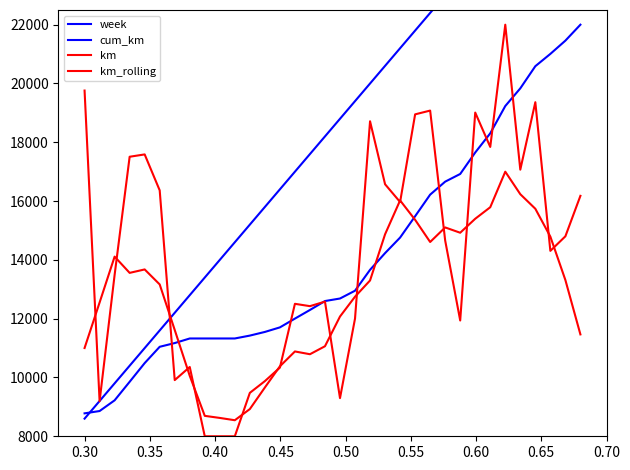

Reading left to right, transcribe all the data shown in this chart.

week: 8600.0	9200.0	9800.0	10400.0	11000.0	11600.0	12200.0	12800.0	13400.0	14000.0	14600.0	15200.0	15800.0	16400.0	17000.0	17600.0	18200.0	18800.0	19400.0	20000.0	20600.0	21200.0	21800.0	22400.0	23000.0	23600.0	24200.0	24800.0	25400.0	26000.0	26600.0	27200.0	27800.0	28400.0
cum_km: 8779.8	8858.9	9222.9	9853.4	10489.2	11043.9	11170.6	11326.9	11326.9	11326.9	11326.9	11424.8	11549.2	11704.1	12002.9	12296.4	12600.1	12686.1	12951.6	13662.1	14230.6	14758.9	15485.1	16219.7	16661.3	16922.4	17652.6	18305.2	19233.5	19835.0	20588.5	21006.7	21457.7	22000.0
km: 19760.0	9192.3	13490.3	17508.3	17587.7	16365.0	9911.0	10356.7	8000.0	8000.0	8000.0	9477.0	9876.0	10335.7	12505.7	12426.3	12580.3	9297.3	12004.0	18714.7	16572.7	15968.3	18950.3	19078.7	14659.3	11938.7	19011.0	17842.0	22000.0	17069.7	19363.3	14307.0	14801.7	16178.3
km_rolling: 11002.3	12550.1	14110.9	13558.2	13675.2	13165.1	11617.2	10056.5	8694.7	8624.1	8545.8	8926.1	9659.5	10380.1	10885.3	10791.1	11062.7	12073.4	12748.4	13299.9	14871.4	16023.0	15362.9	14608.5	15103.8	14923.4	15399.0	15791.3	17000.0	16234.2	15739.3	14791.6	13315.1	11465.3